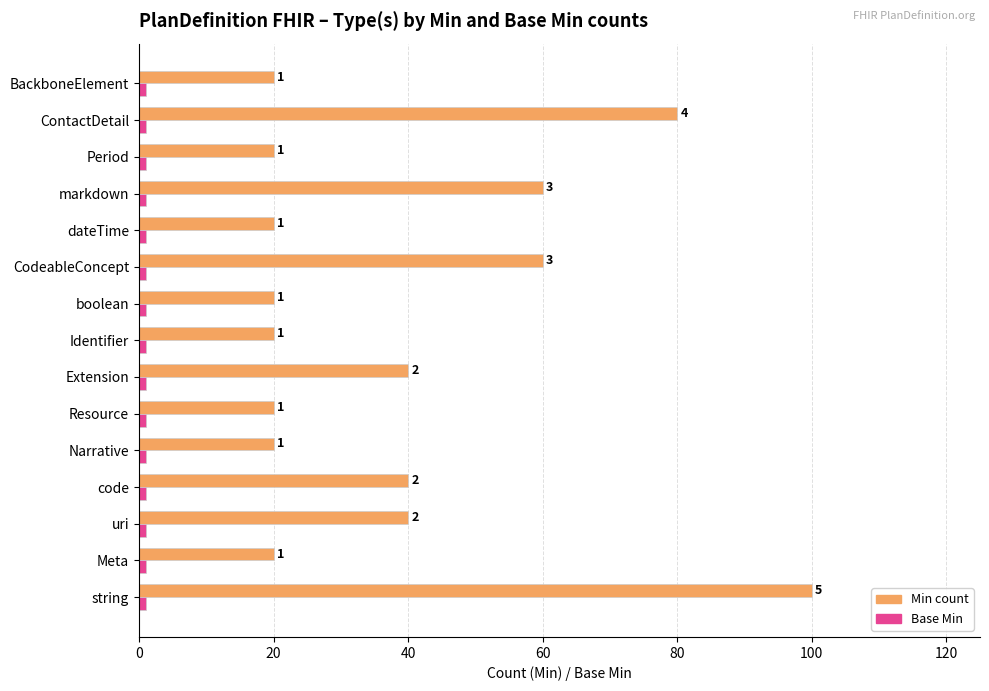

Which label corresponds to the largest value in the chart?

string